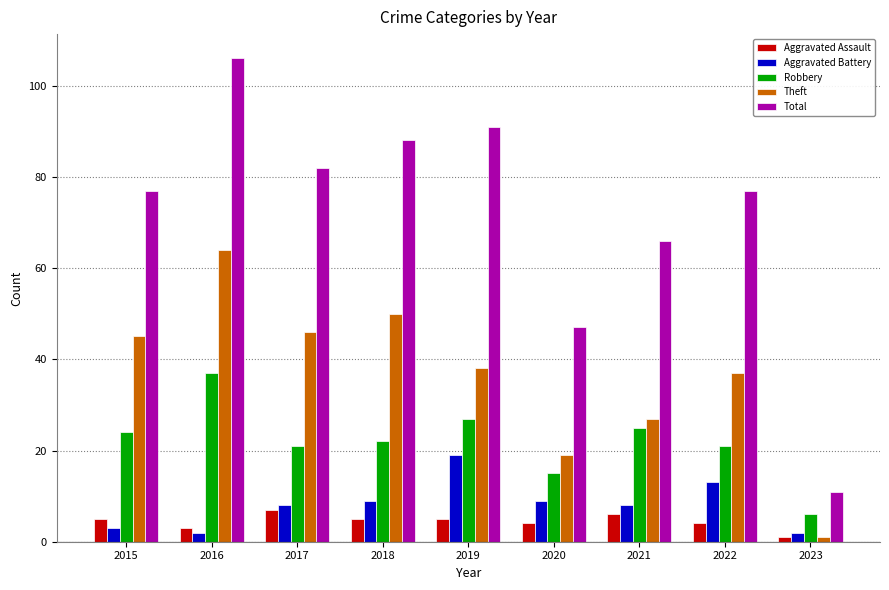

Is it true that Aggravated Battery equals 19 at 2019?

True